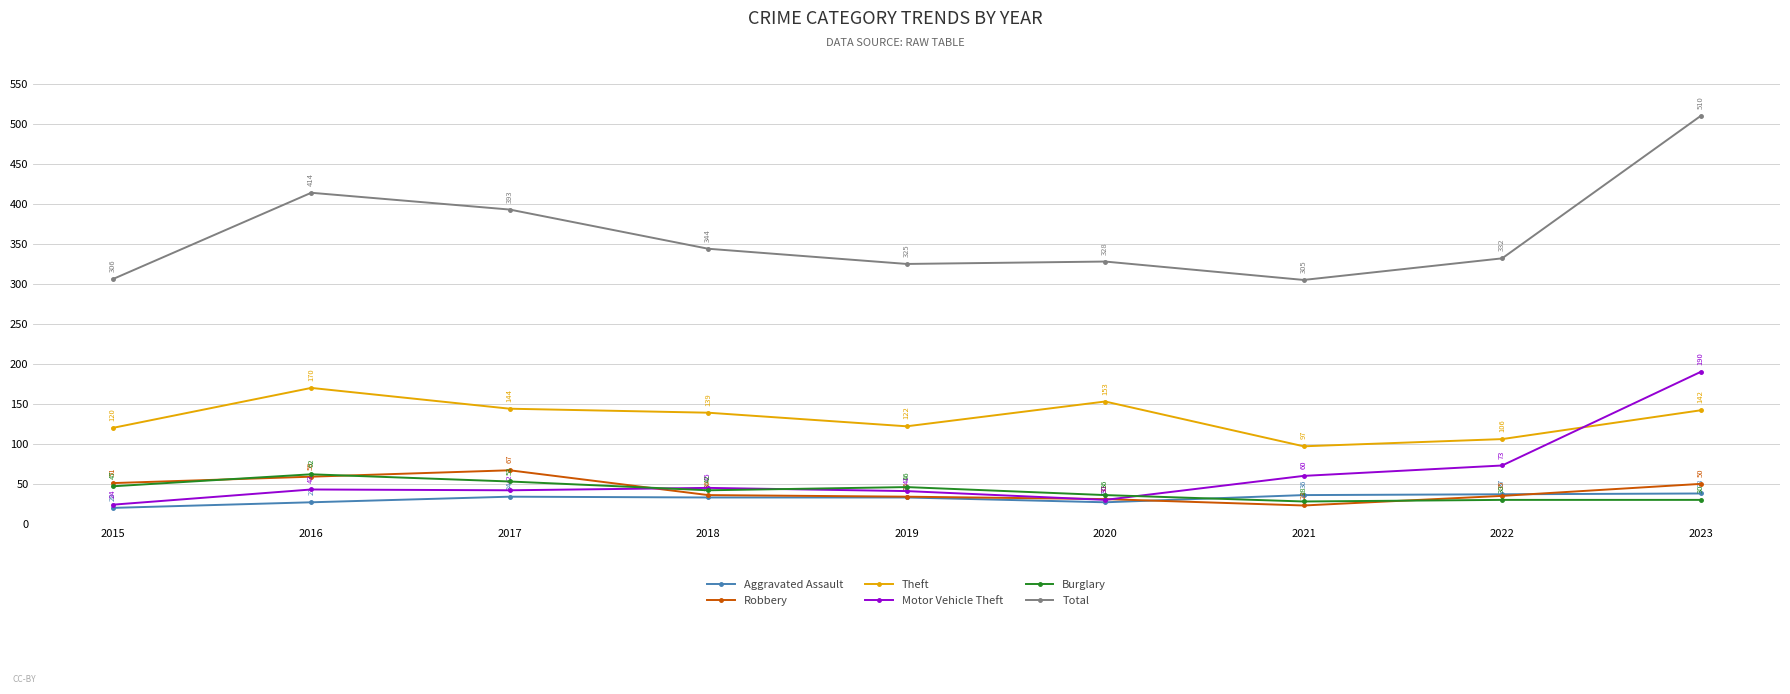

Which series has the largest total across all categories?

Total